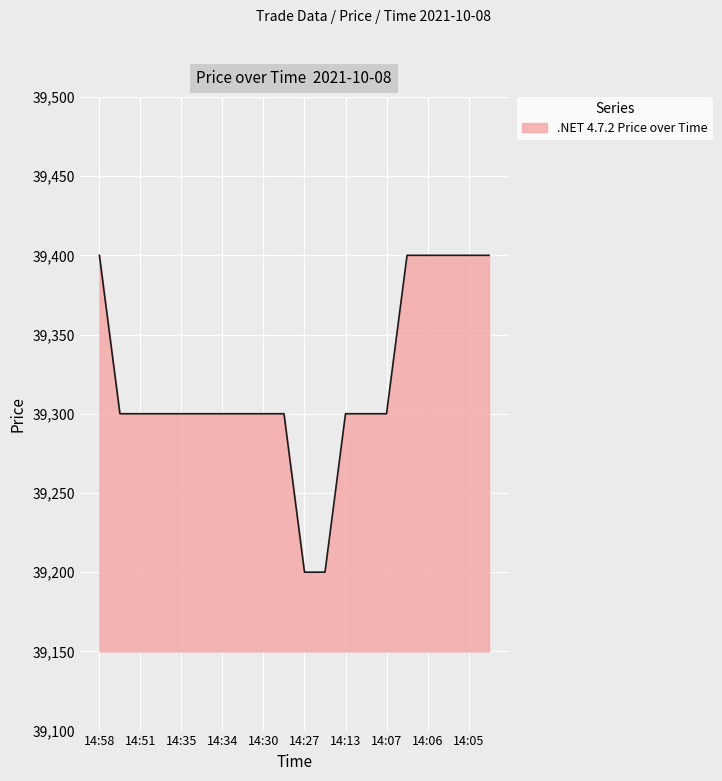

What is the greatest value displayed?

39400